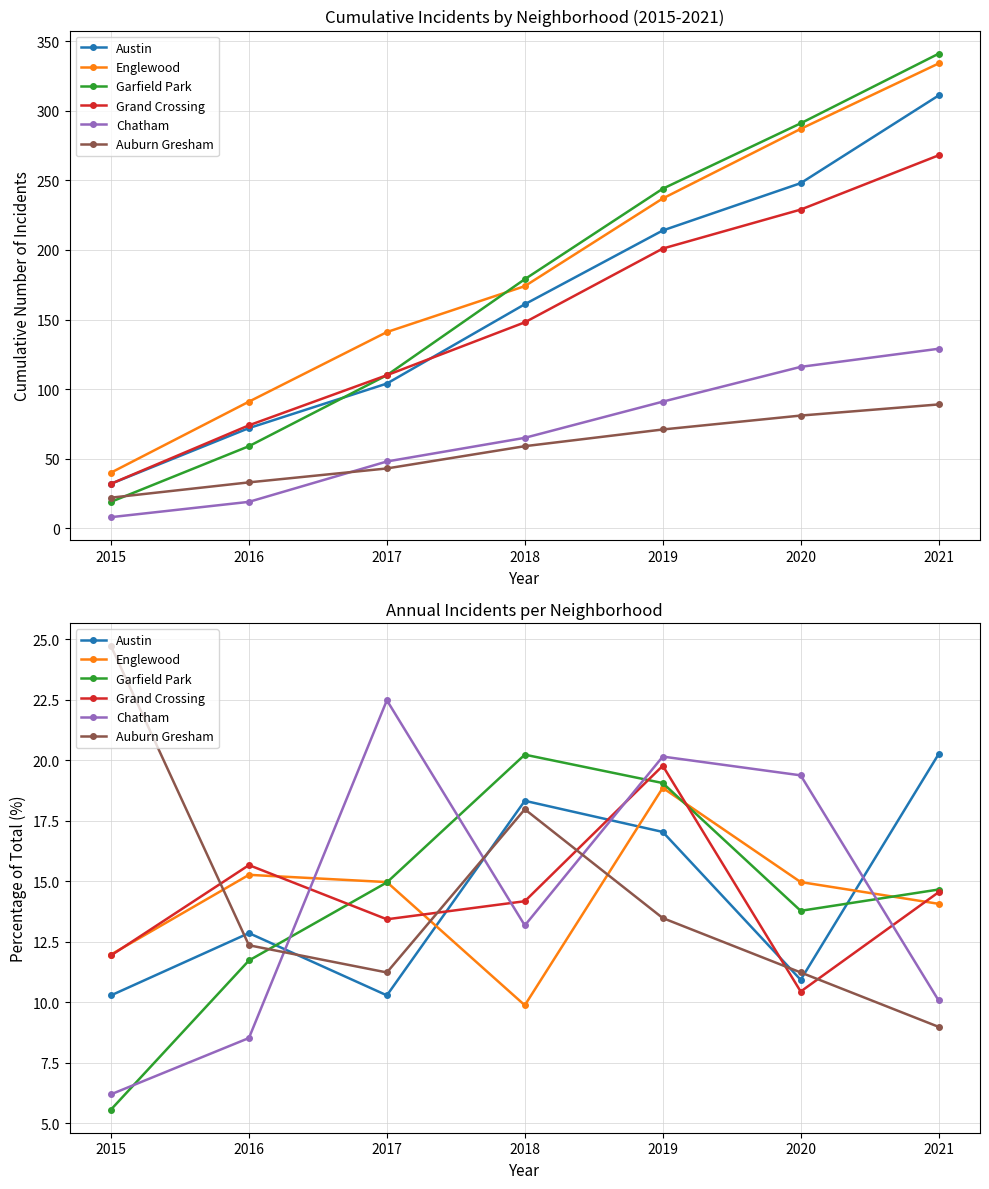

In Auburn Gresham, how many points are lower than both neighbors (excluding endpoints)?

1